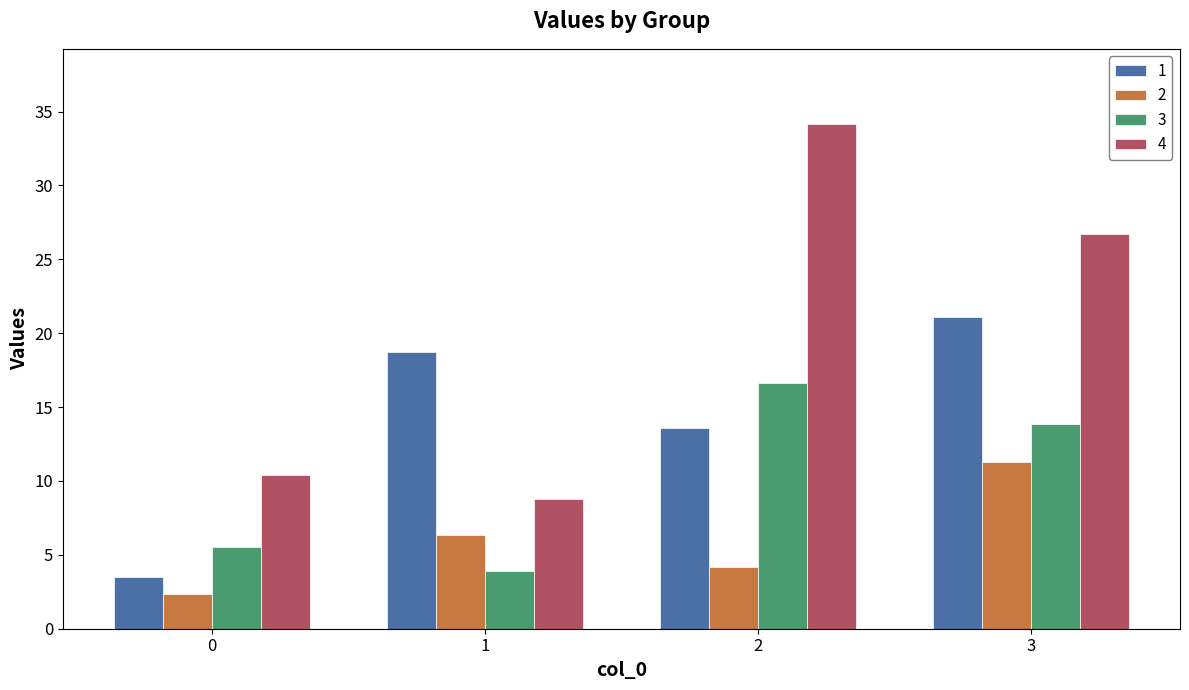

Does the chart contain stacked bars?

No